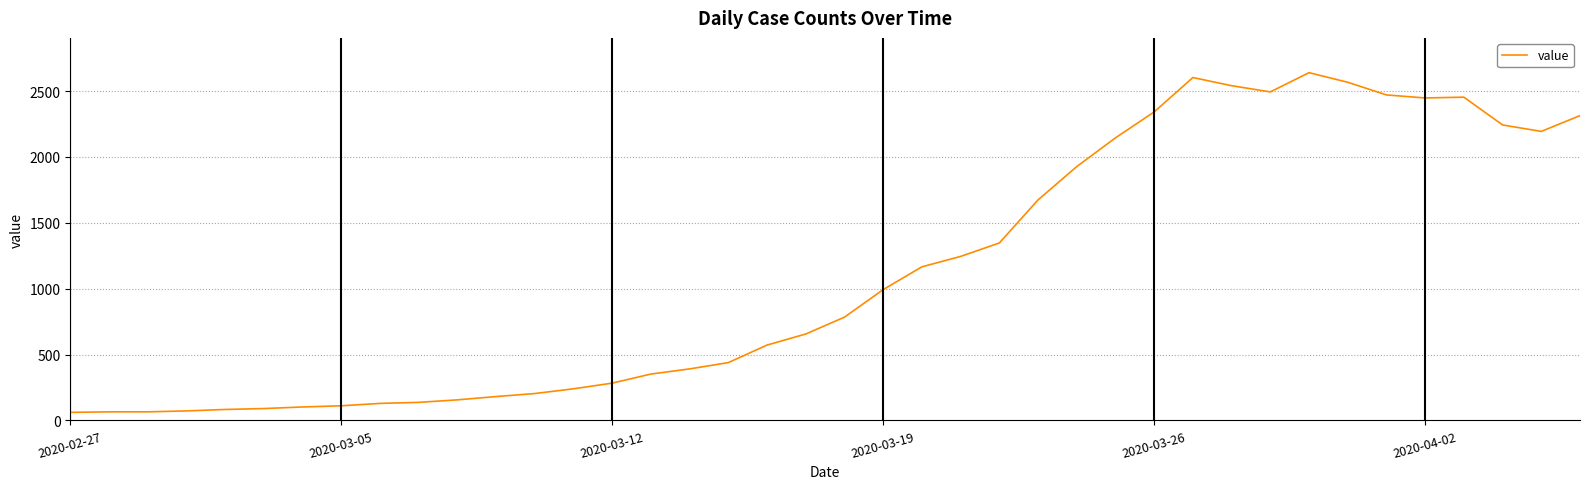

What is the difference between the maximum and minimum values?

2579